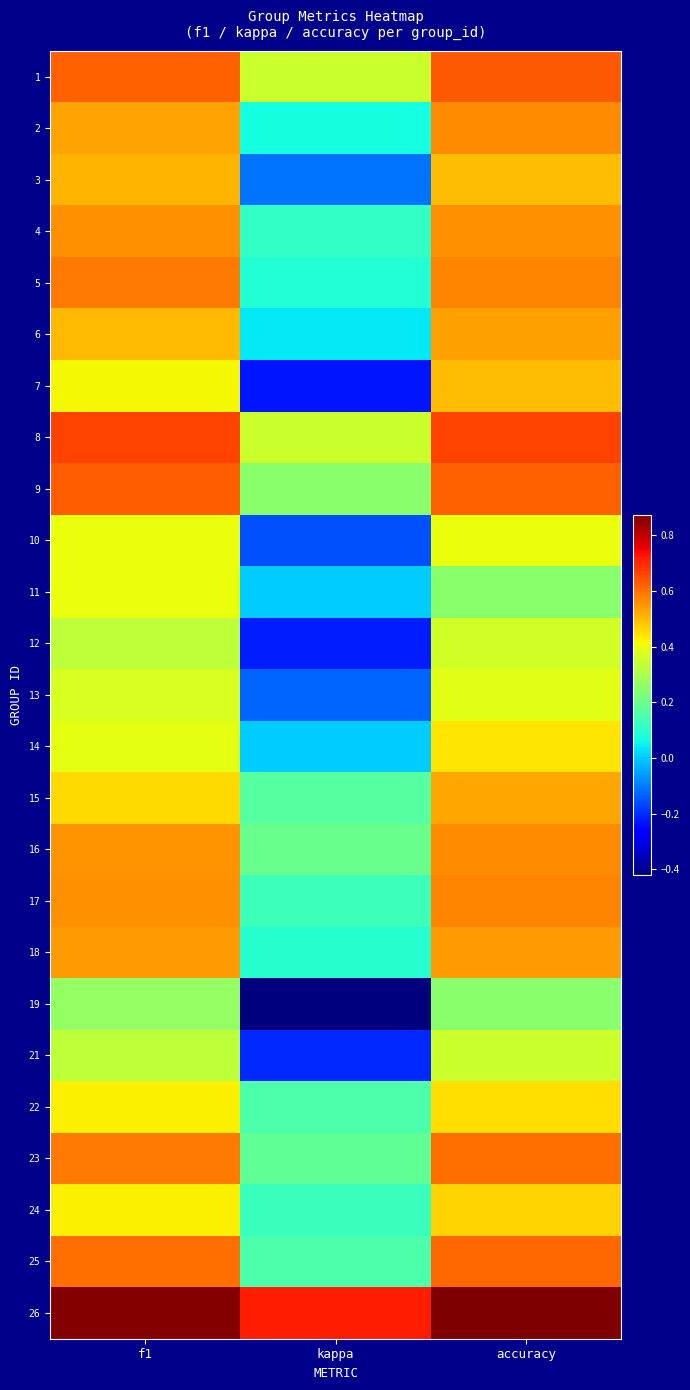

Rank the series at accuracy from highest to lowest value.

26, 8, 1, 9, 25, 23, 5, 17, 2, 16, 4, 18, 6, 15, 3, 7, 24, 22, 14, 10, 13, 12, 21, 11, 19